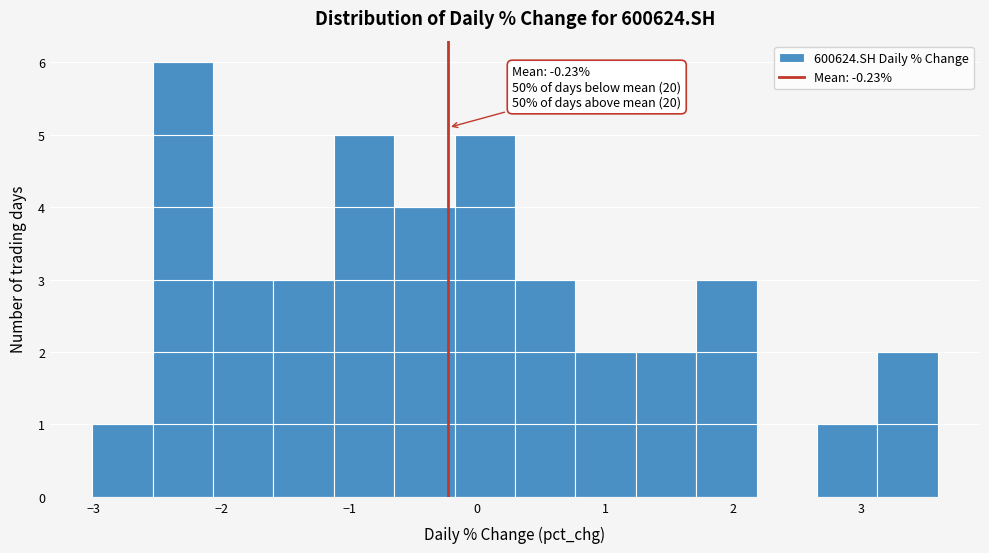

Over which range of the x-axis is the bar tallest?

-2.5 to -2.1